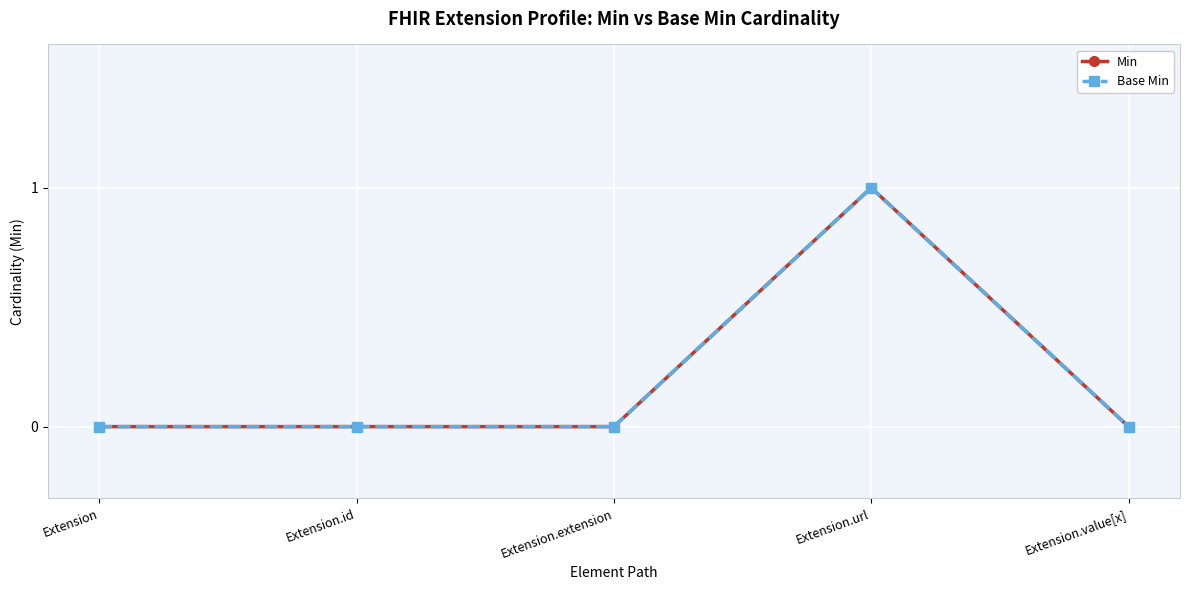

Is this an area chart (filled region under the line)?

No